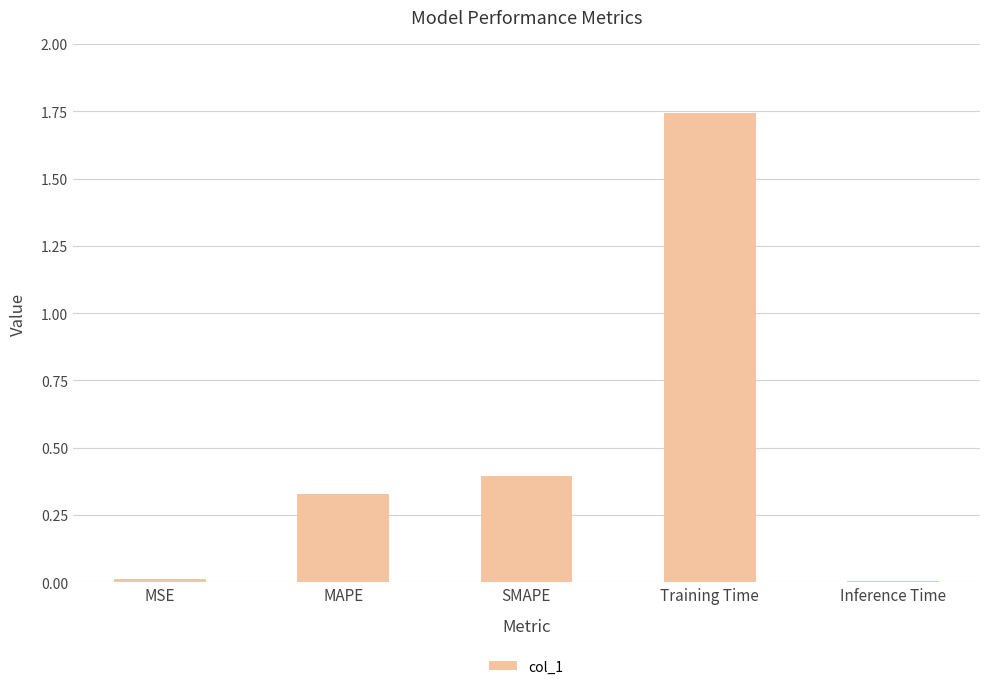

What is the label of the 2nd bar from the left?

MAPE